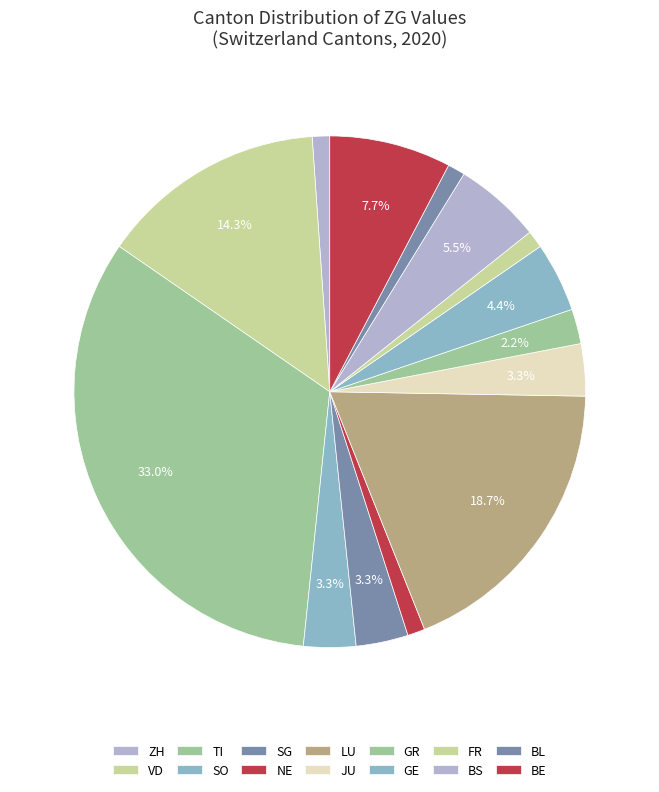

Count the number of slices in the pie.

14